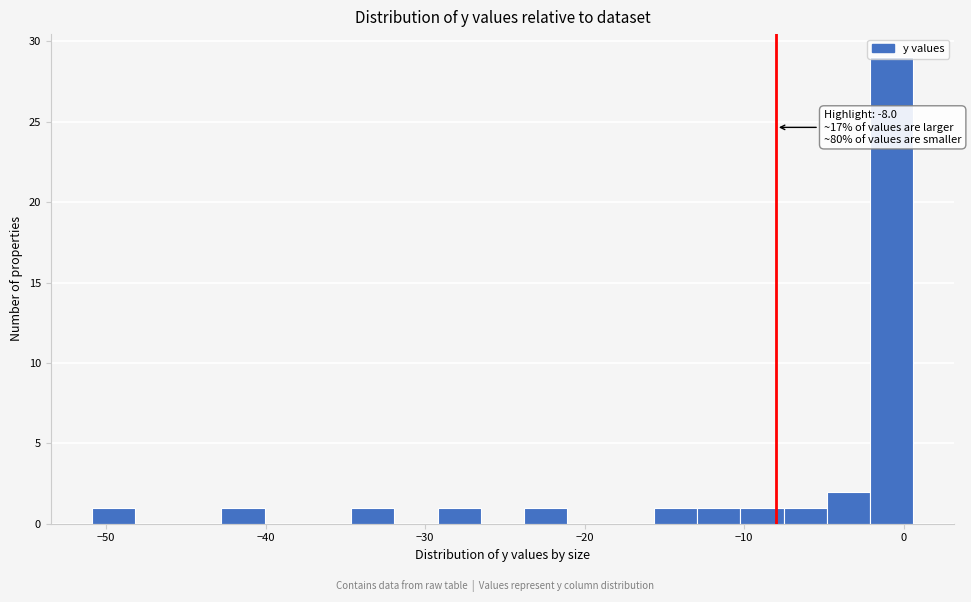

Read against the x-axis, roughly where is the centre of the tallest bar?

-1